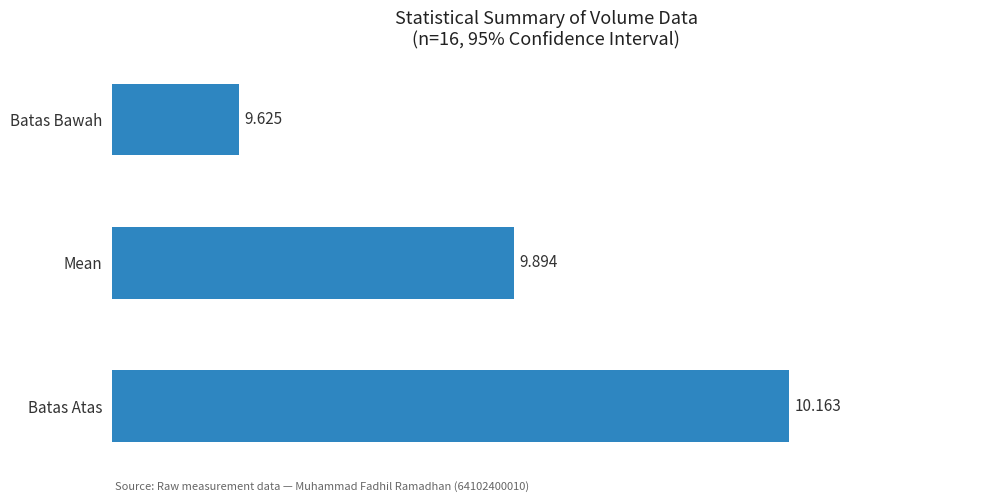

At which category does the chart reach its minimum across all series?

Batas Bawah